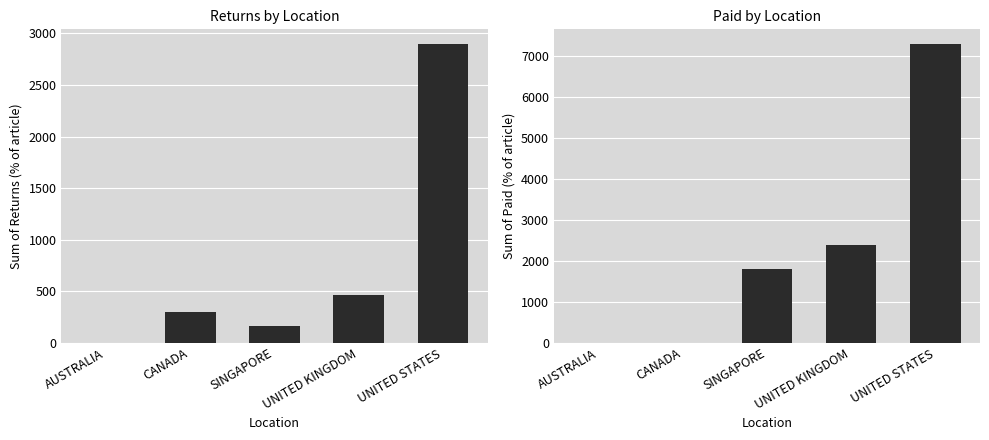

Between AUSTRALIA and CANADA, which is larger?

CANADA